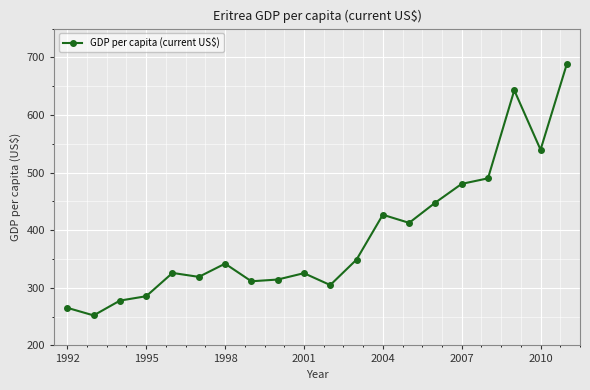

What is the difference between the second highest and minimum values?

390.8